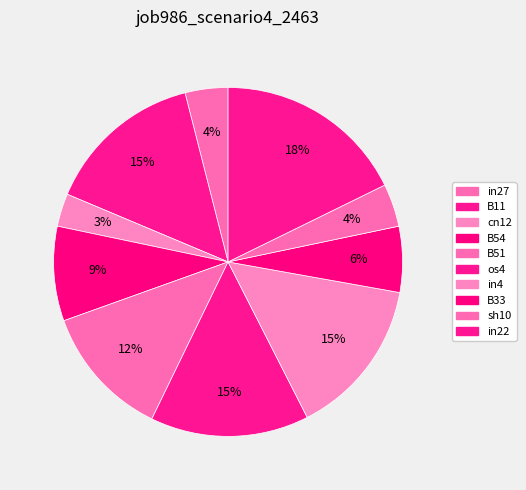

How many slices are in this pie chart?

10